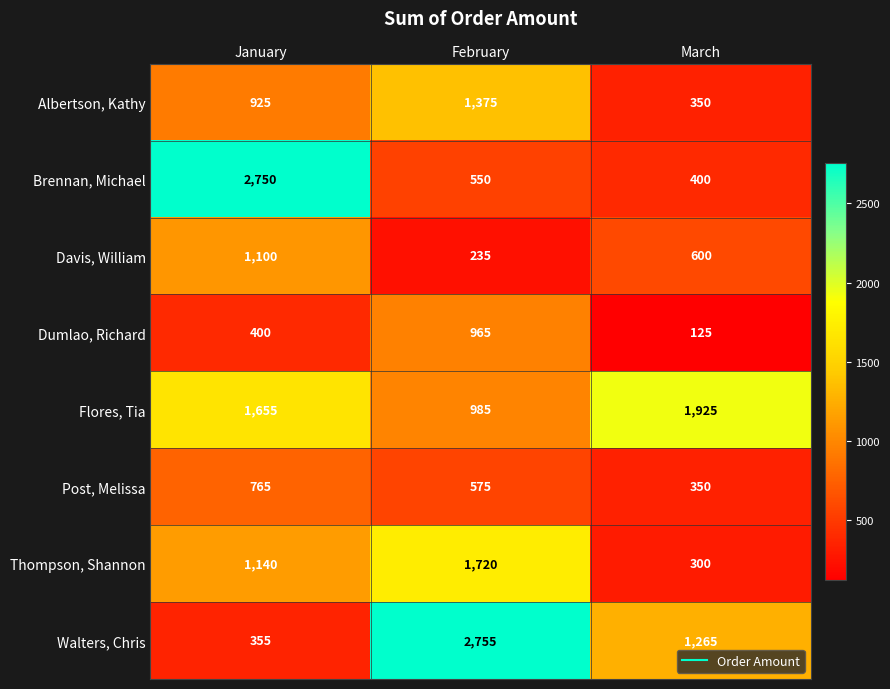

List the series in order of their peak value, lowest first.

Post, Melissa, Dumlao, Richard, Davis, William, Albertson, Kathy, Thompson, Shannon, Flores, Tia, Brennan, Michael, Walters, Chris